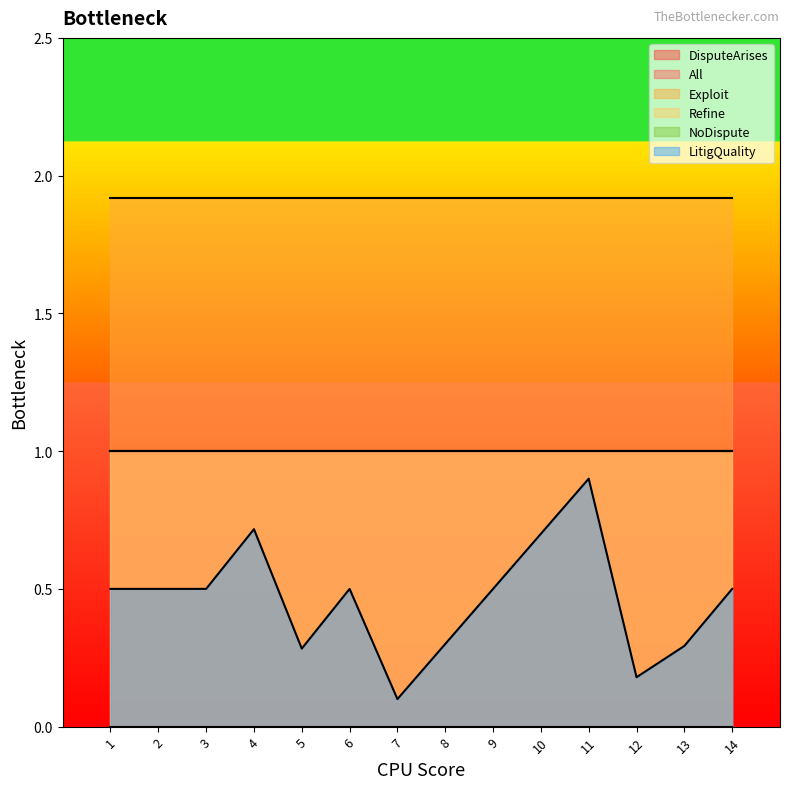

How many distinct data groups are displayed?

6